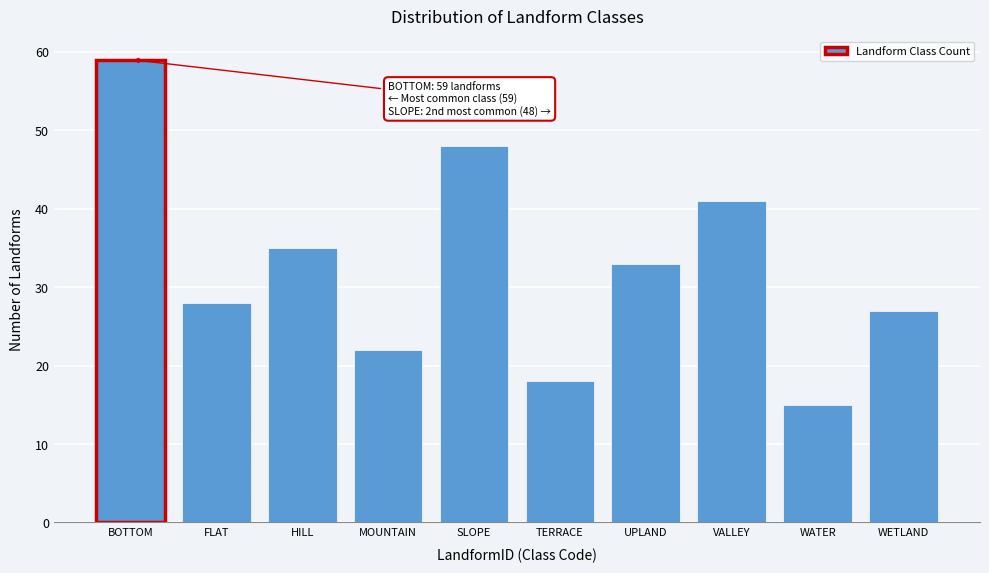

Reading left to right, transcribe all the data shown in this chart.

59	28	35	22	48	18	33	41	15	27